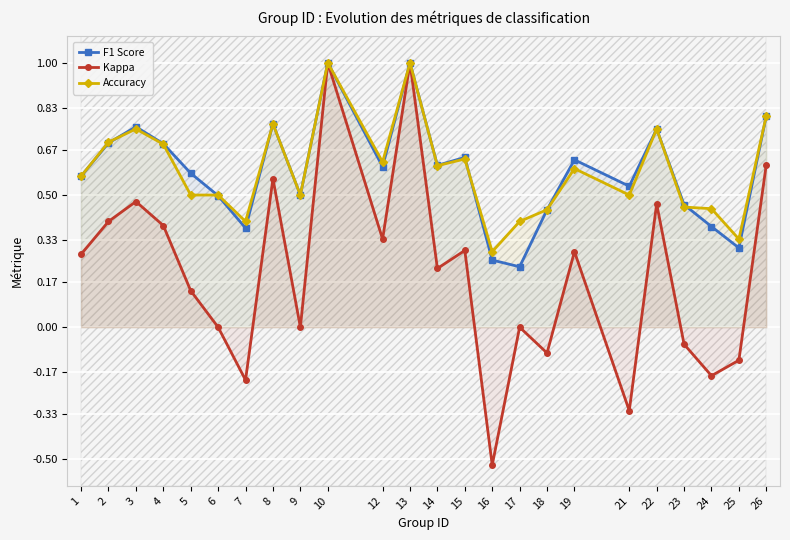

True or false: Accuracy and Kappa cross at least once.

False